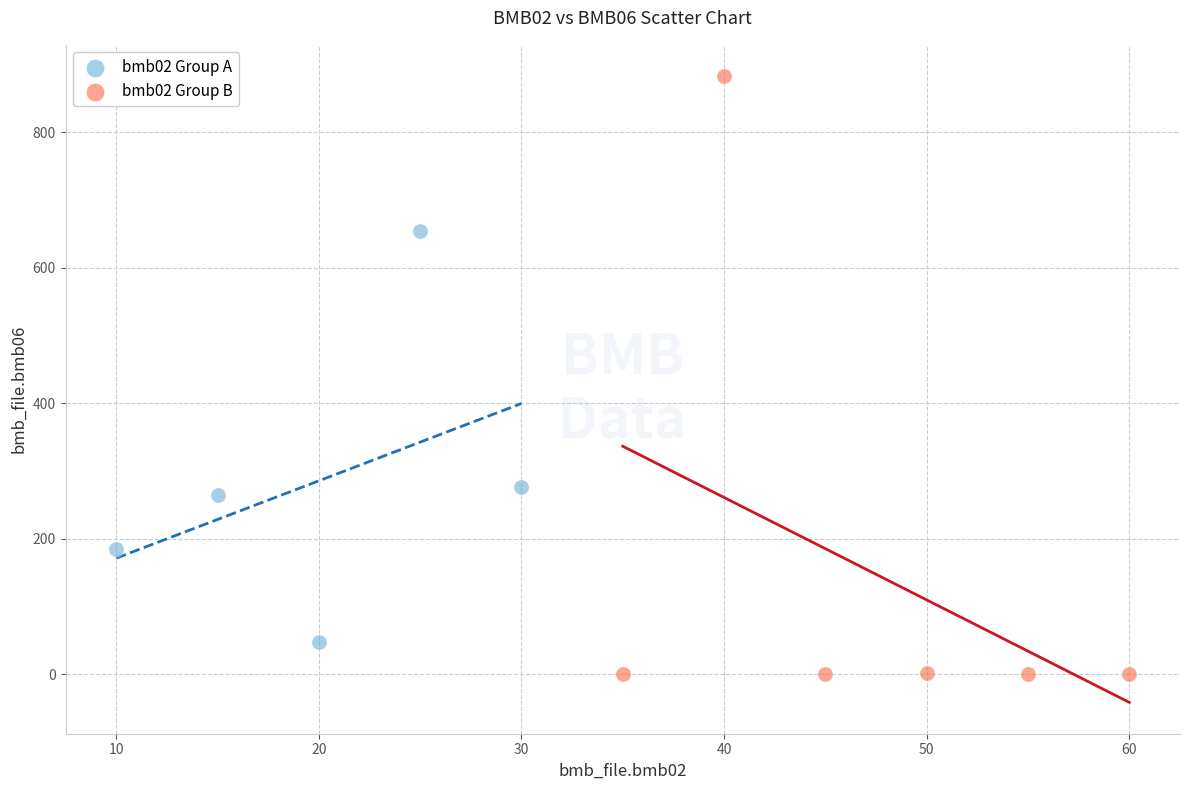

Which series has the largest Y range (max minus min)?

bmb02 Group B